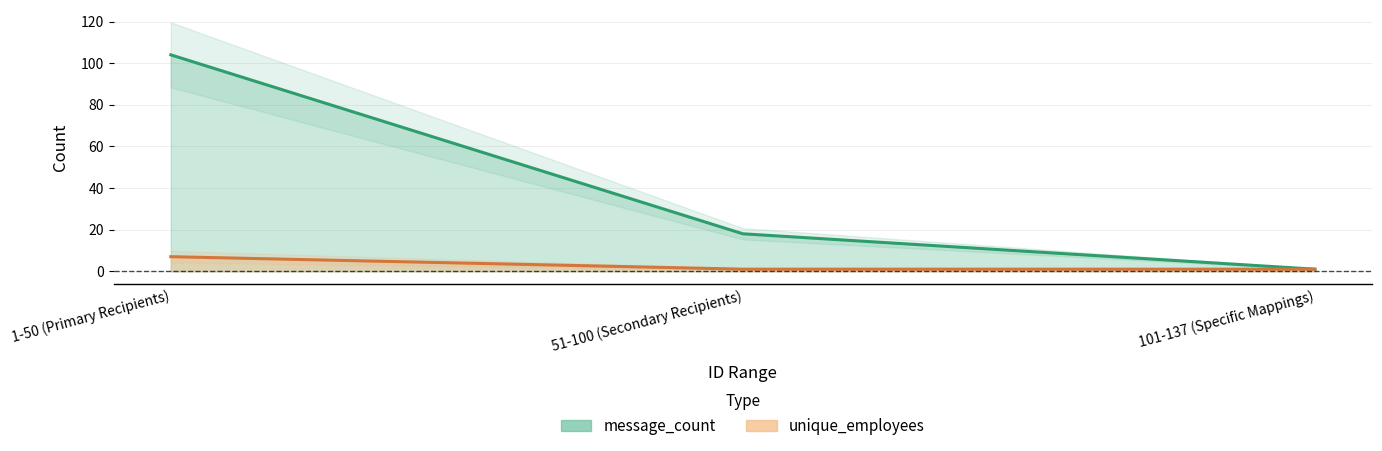

At which category does the chart reach its minimum across all series?

101-137 (Specific Mappings)